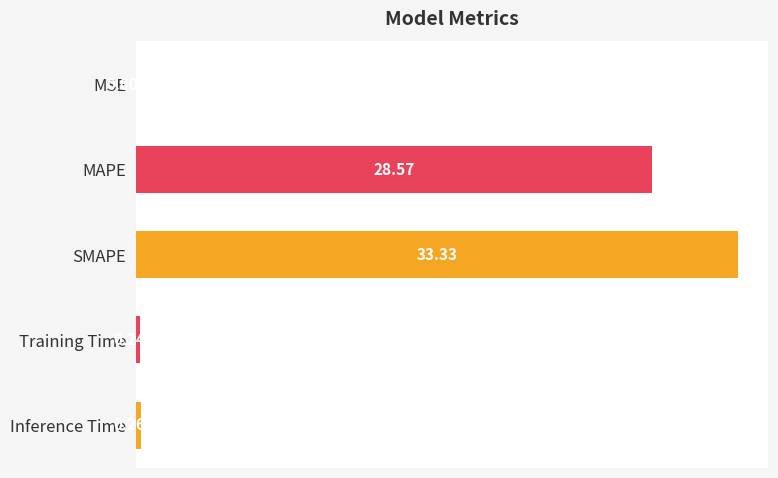

What is the sum of all values?

62.4